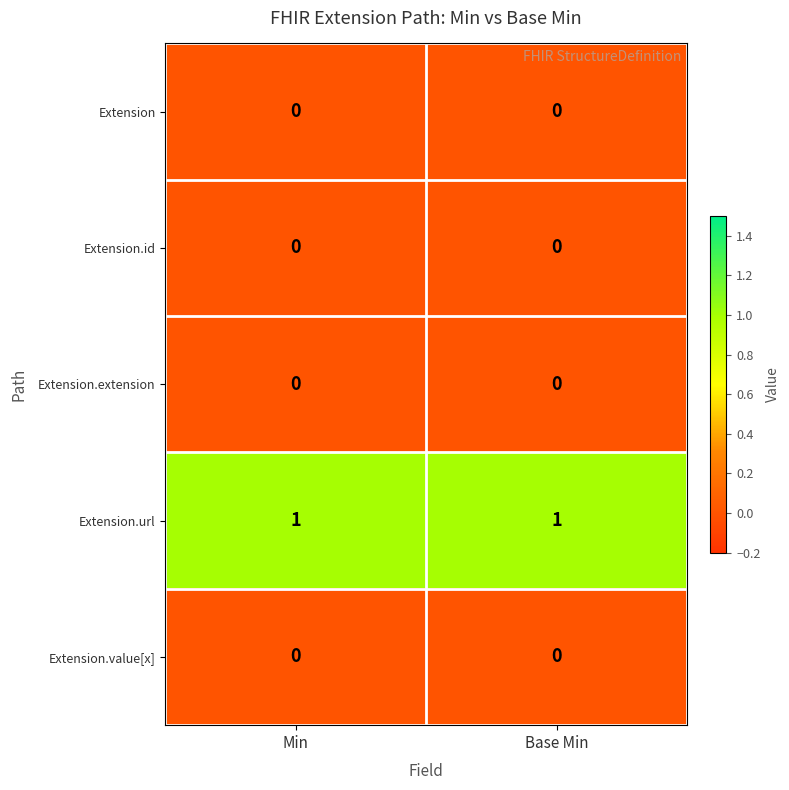

Reading right to left, what are all the values shown in this chart?

Extension: Base Min=0	Min=0
Extension.id: Base Min=0	Min=0
Extension.extension: Base Min=0	Min=0
Extension.url: Base Min=1	Min=1
Extension.value[x]: Base Min=0	Min=0